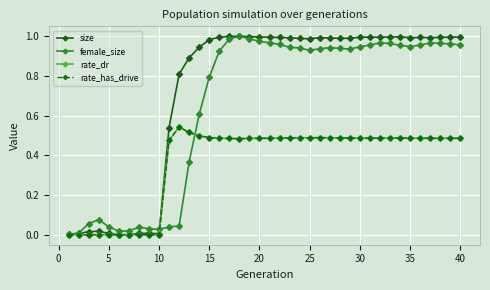

Is this an area chart (filled region under the line)?

No